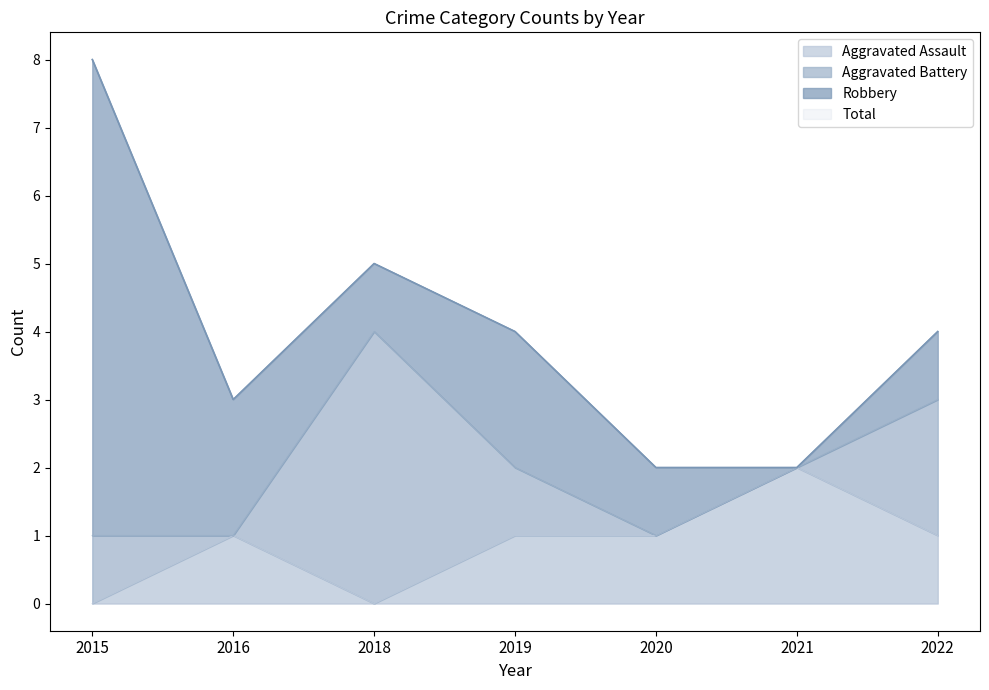

True or false: Total has a value of 14 at 2015.

False